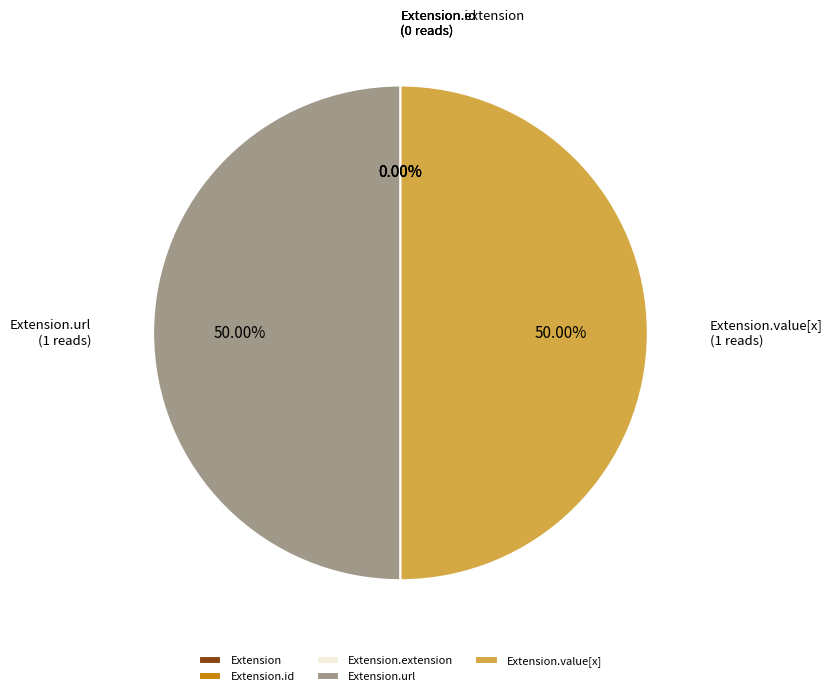

The Extension.extension slice represents 1% of the pie. True or false?

False